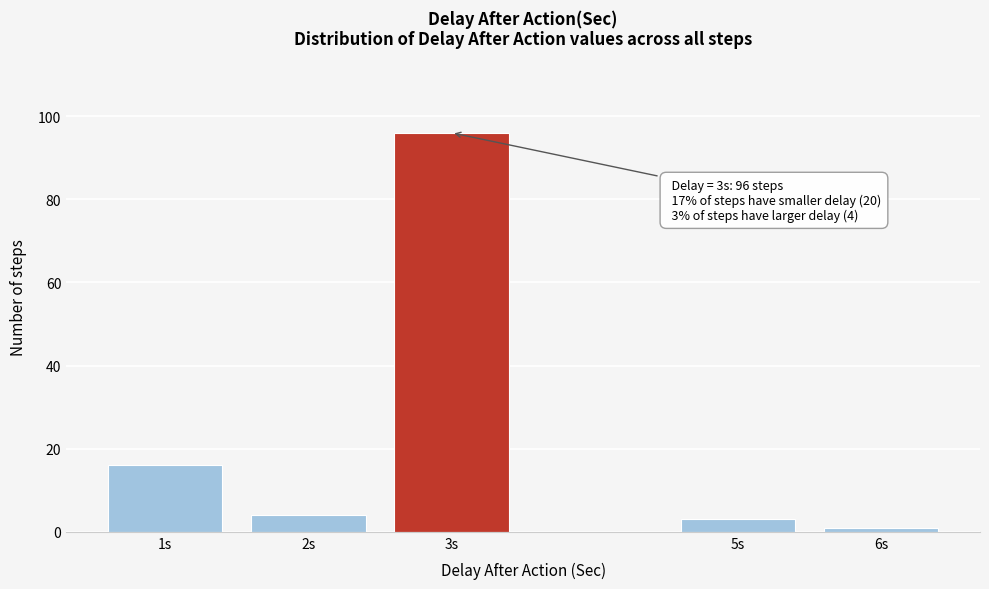

Reading right to left, transcribe all the data shown in this chart.

1	3	96	4	16